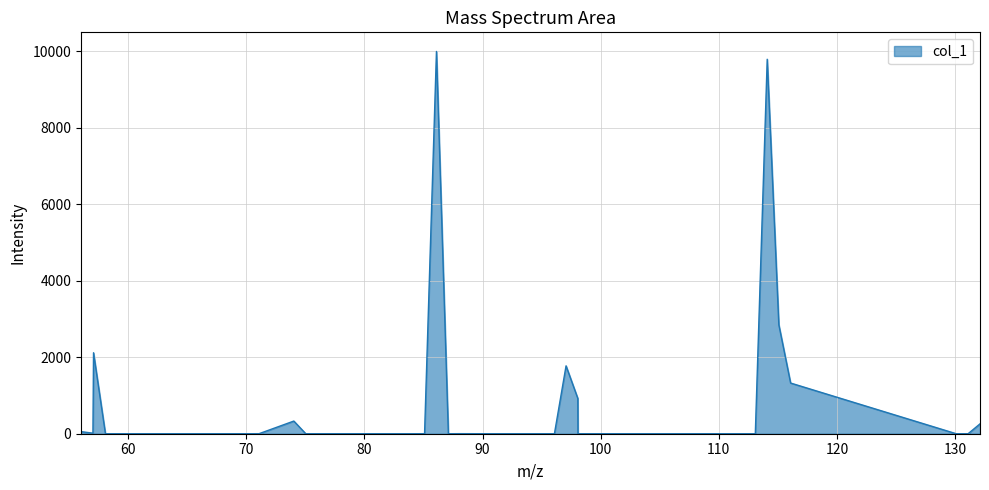

What is the greatest value displayed?

10000.0